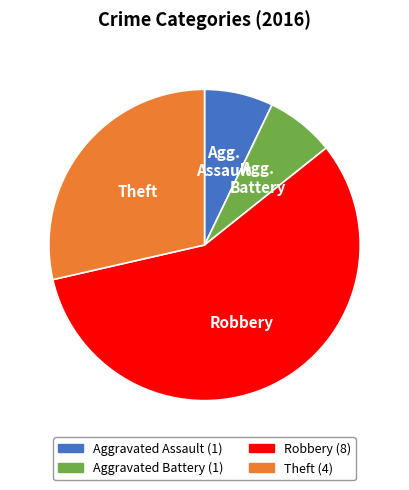

Which category has the biggest portion of the pie?

Robbery